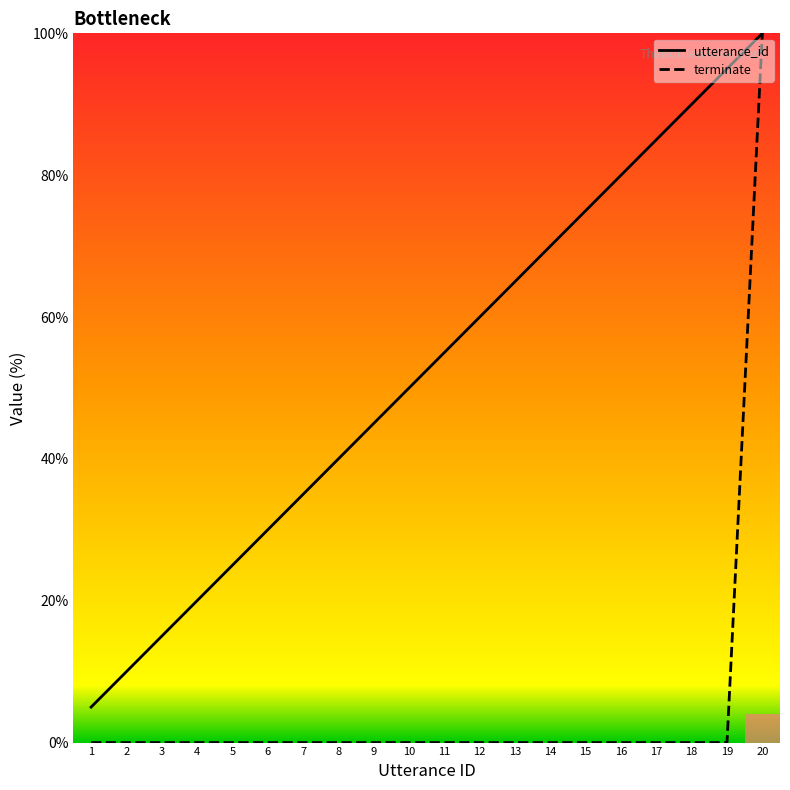

How many values in the utterance_id series are below 55?

10